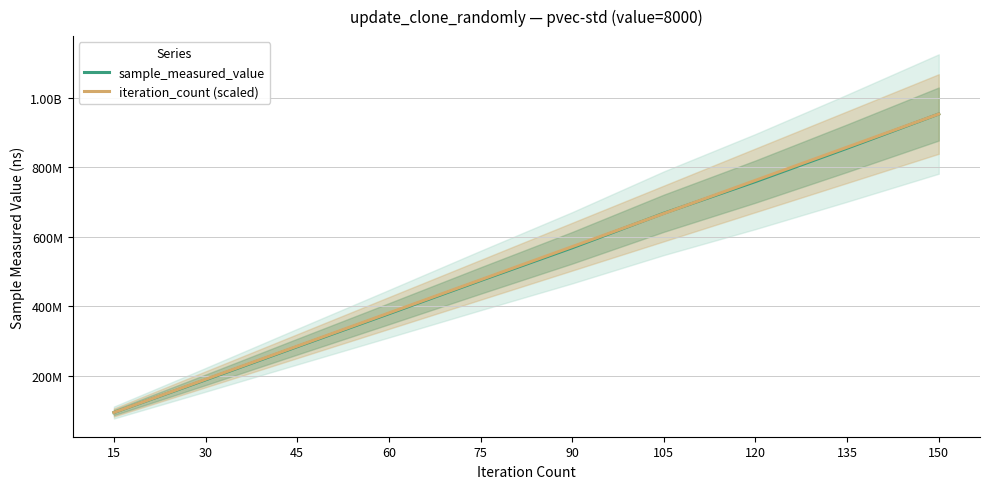

How many lines are shown in the chart?

2